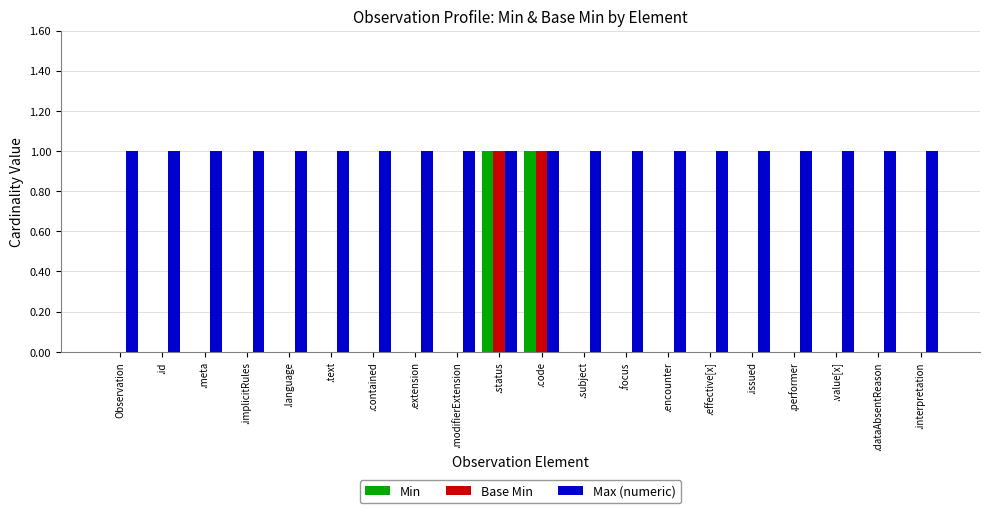

What are all the series names shown in the legend?

Min, Base Min, Max (numeric)